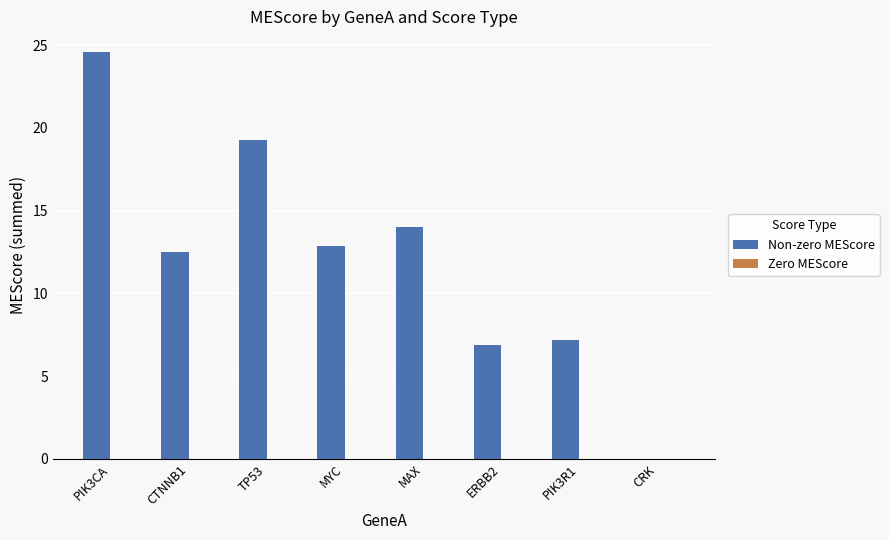

Which has a higher value, CTNNB1 or PIK3R1?

CTNNB1